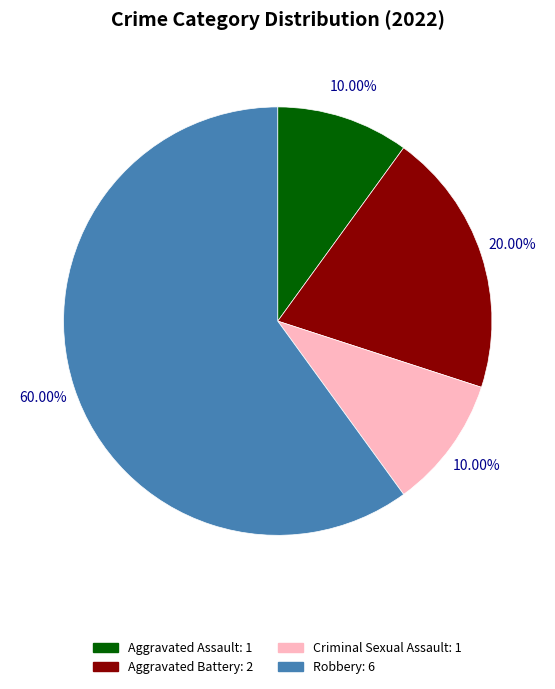

Combined, do Robbery and Aggravated Assault account for over 50%?

Yes